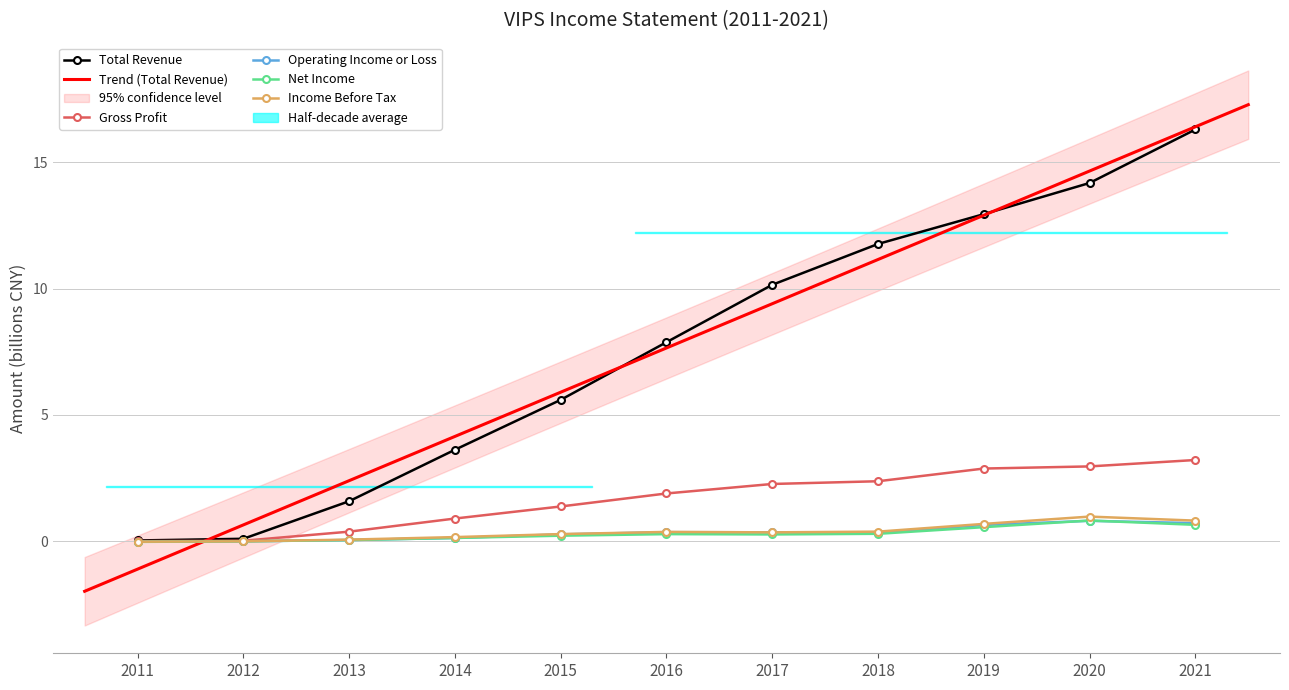

What is the difference between the Net Income values at 2014 and 2013?

0.1